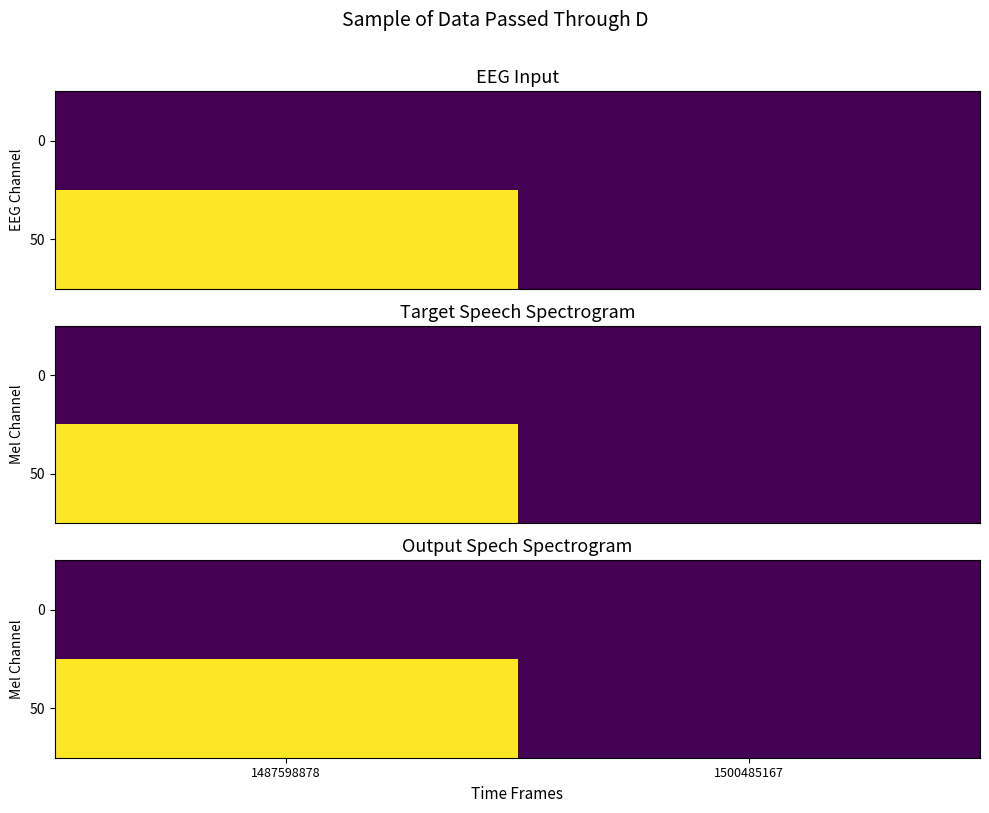

At which label is 0 closest to 0?

1487598878